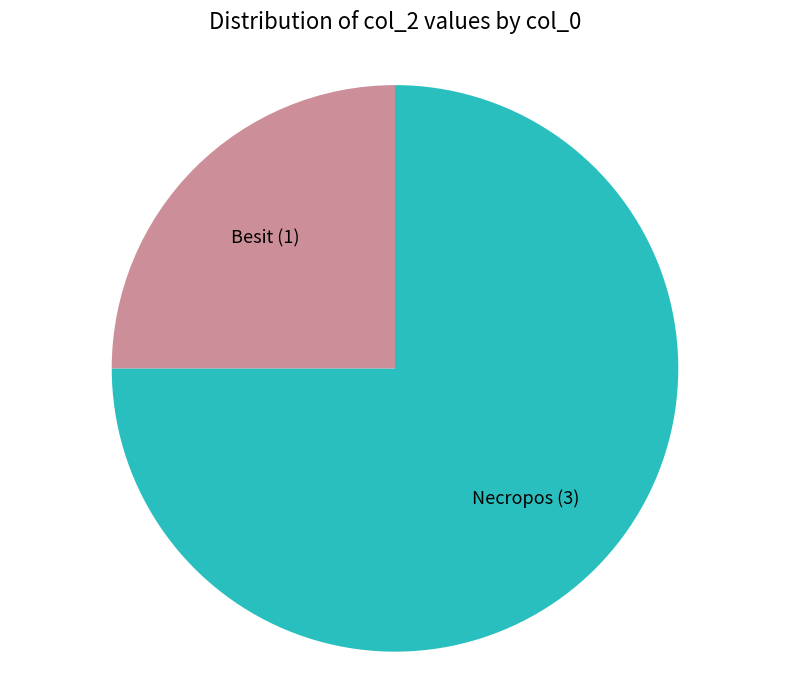

Is there a majority slice in this chart?

Yes